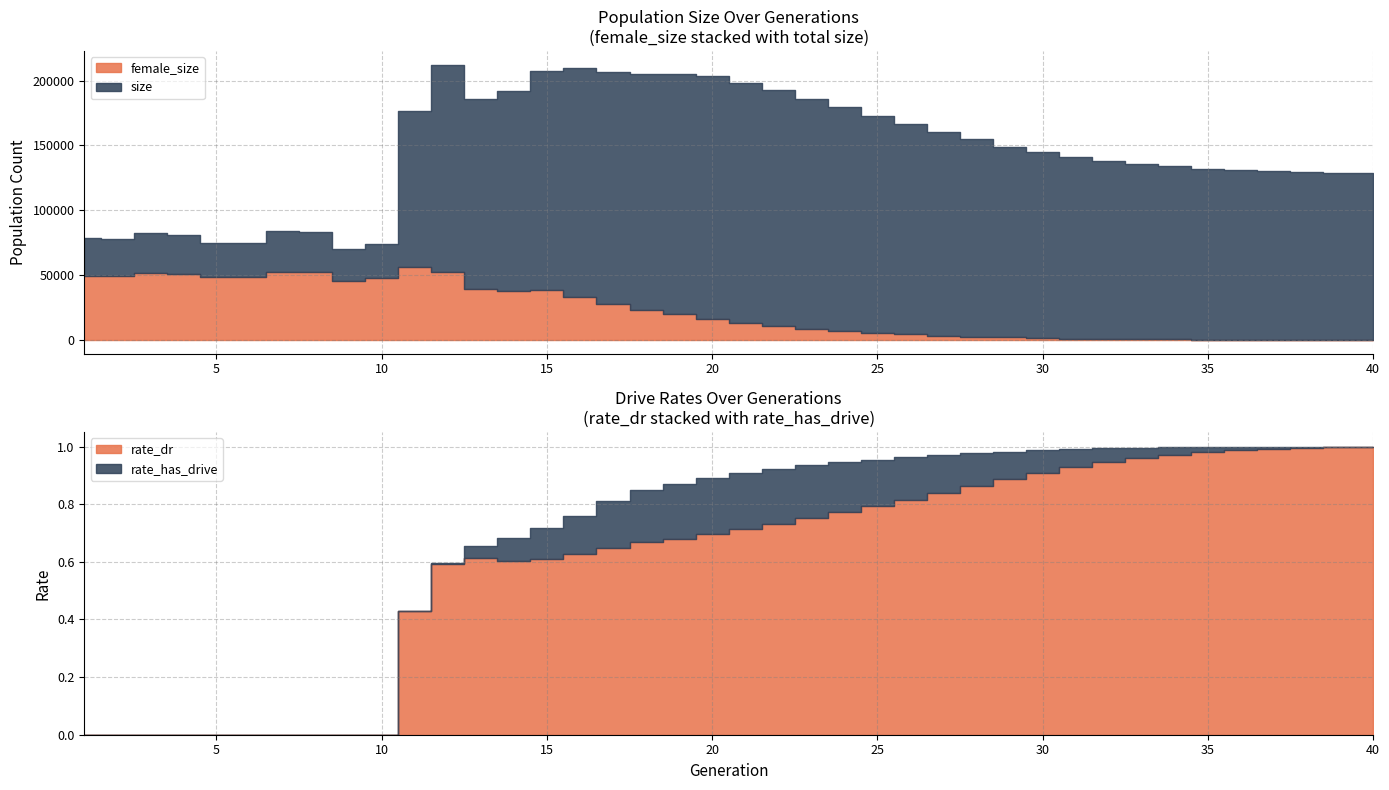

True or false: rate_dr and size cross at least once.

False